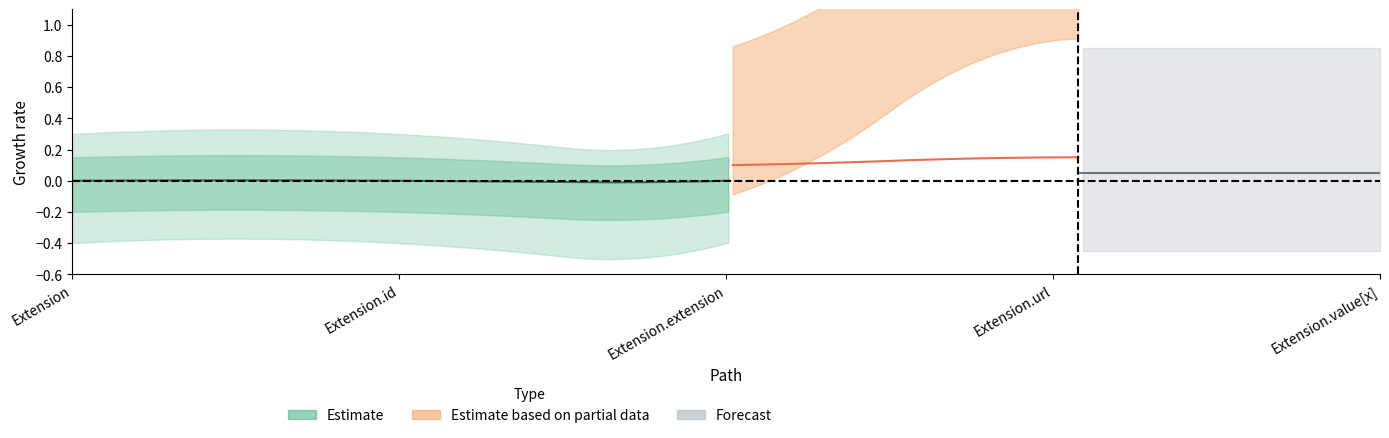

At which label is Base Min closest to 0?

Extension